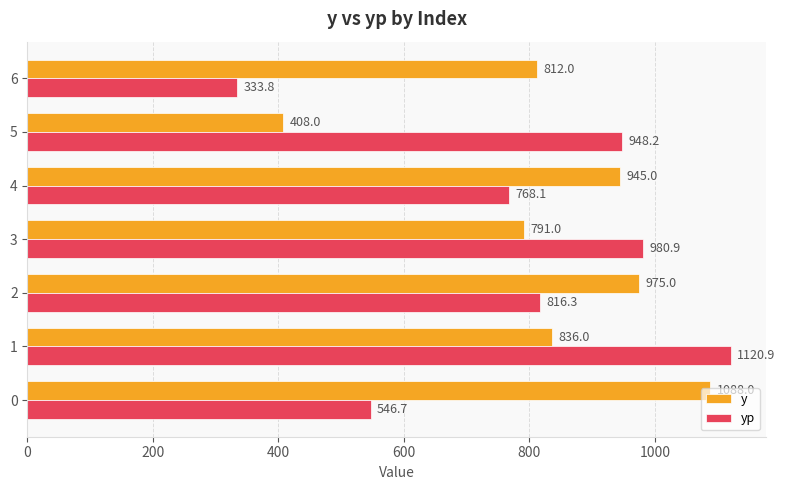

Read the y value at 0.

1088.0